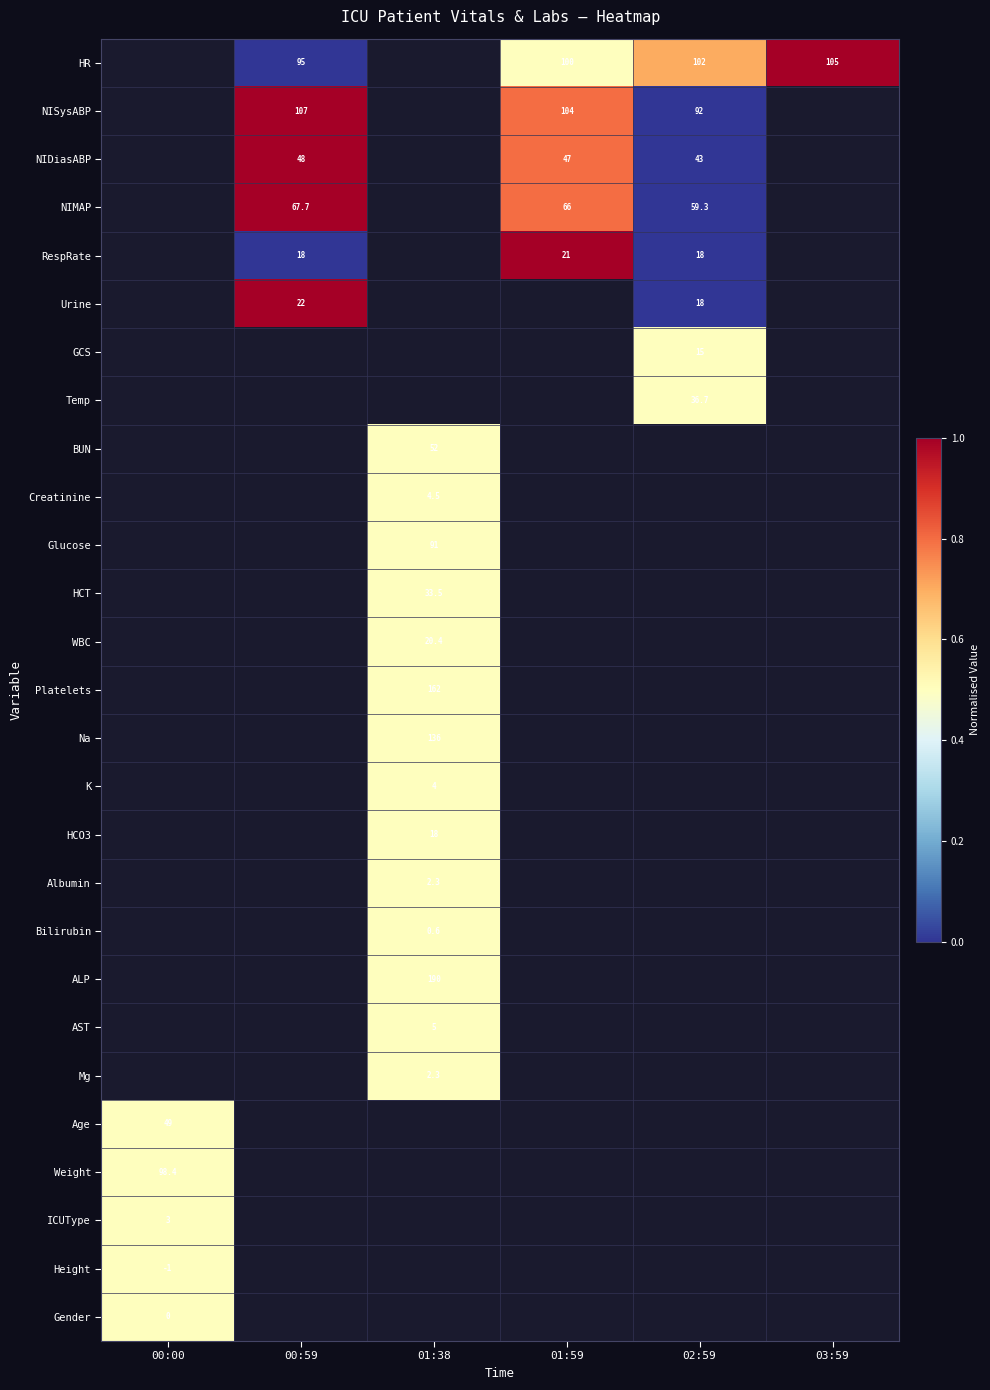

Is it true that Urine equals 25.8 at 02:59?

False